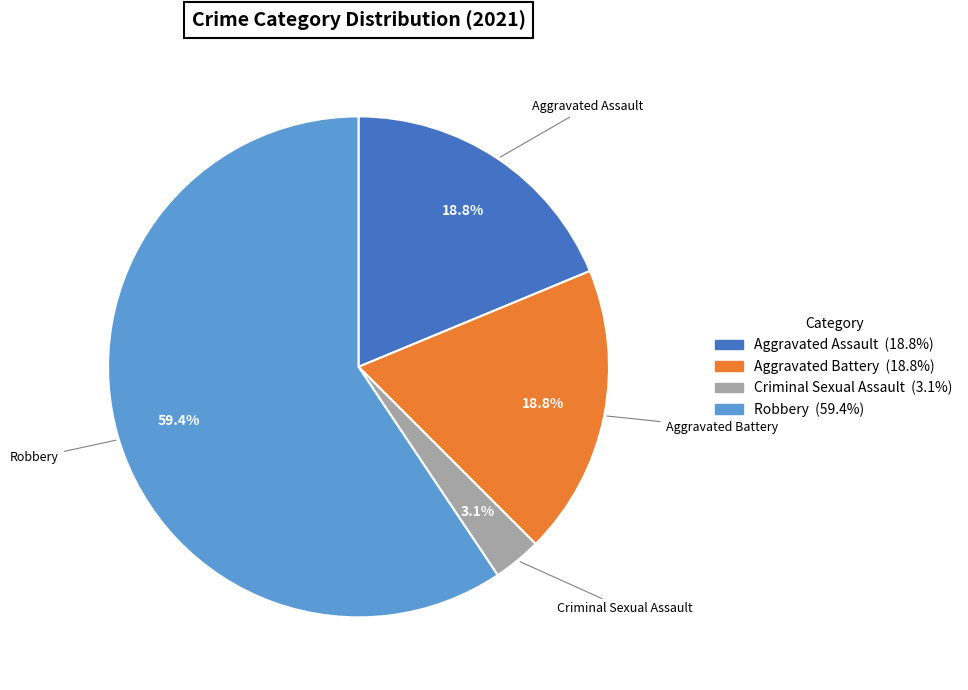

Count the number of slices in the pie.

4